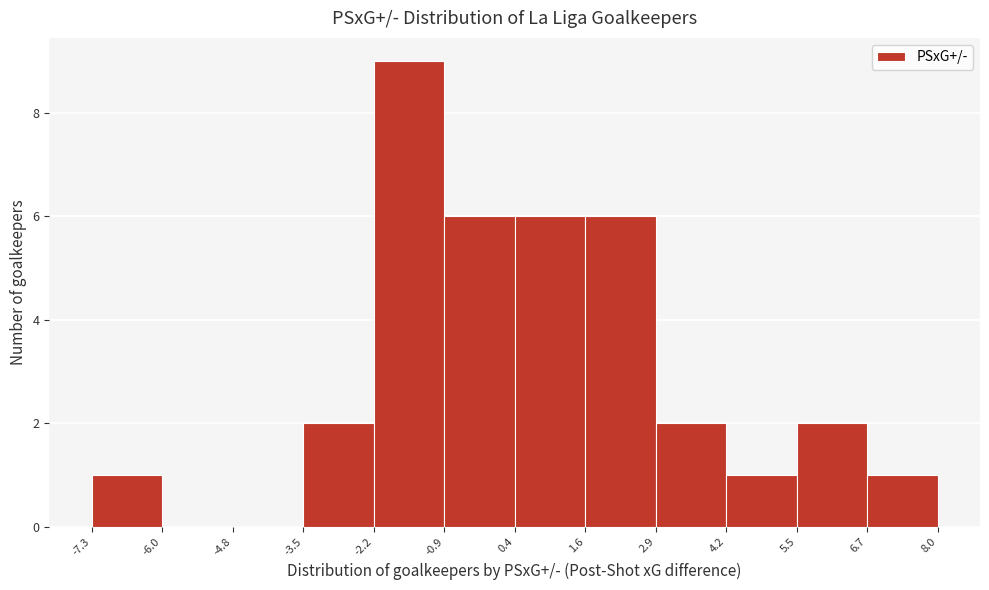

Reading left to right, transcribe this chart: for each bar, give the range it covers on the x-axis and its height. The values are not printed on the chart, so give them approximately, as read against the axis.

-7.3 to -6.0: 1
-6.0 to -4.8: 0
-4.8 to -3.5: 0
-3.5 to -2.2: 2
-2.2 to -0.9: 9
-0.9 to 0.4: 6
0.4 to 1.6: 6
1.6 to 2.9: 6
2.9 to 4.2: 2
4.2 to 5.5: 1
5.5 to 6.7: 2
6.7 to 8.0: 1